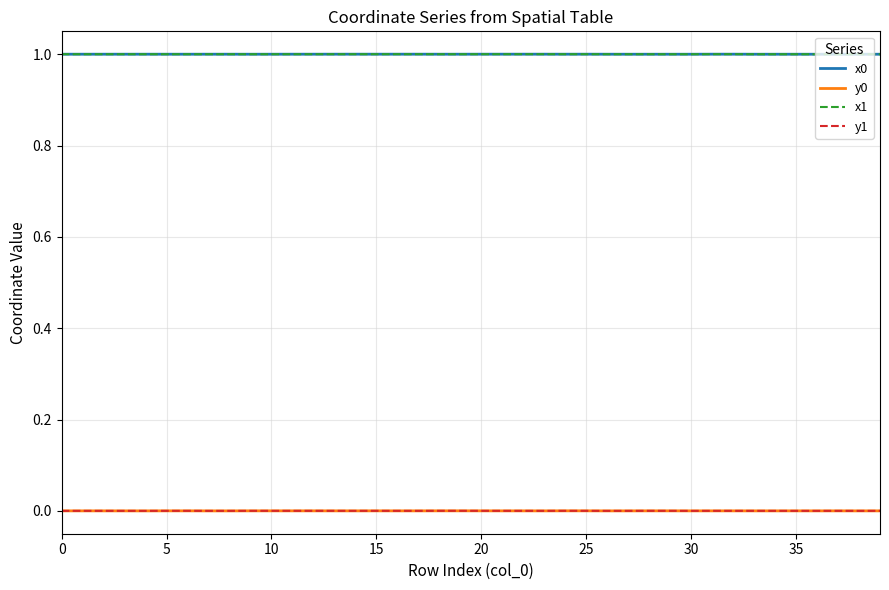

What is the maximum value shown in the chart?

1.0